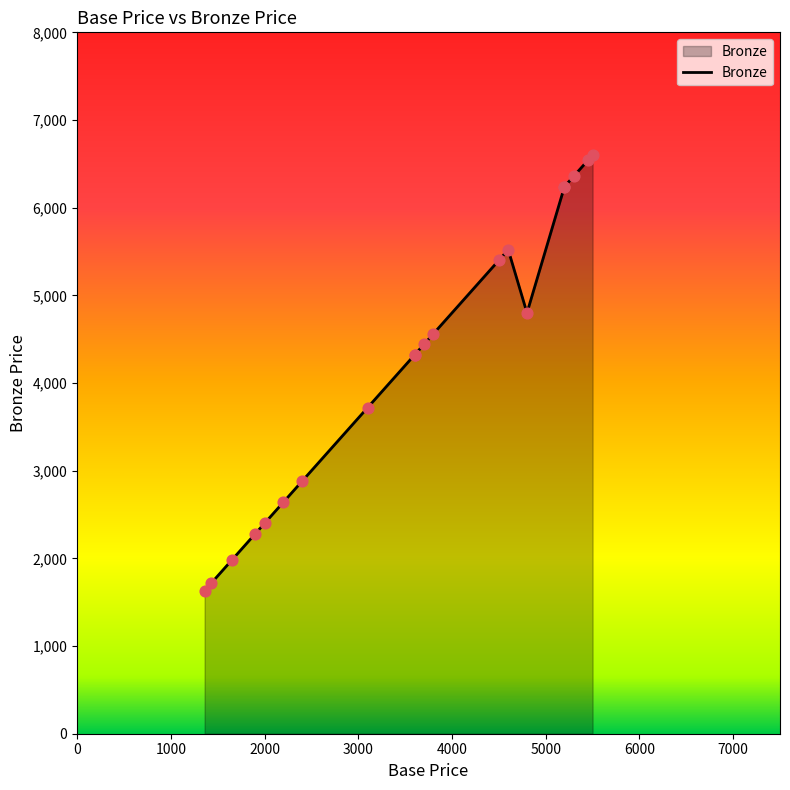

What is the change in value from 3700 to 1430?

-2724